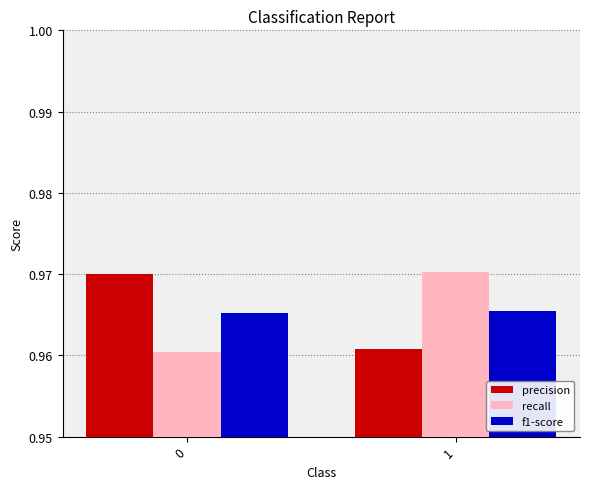

At 0, list the series in order from largest to smallest.

precision, f1-score, recall